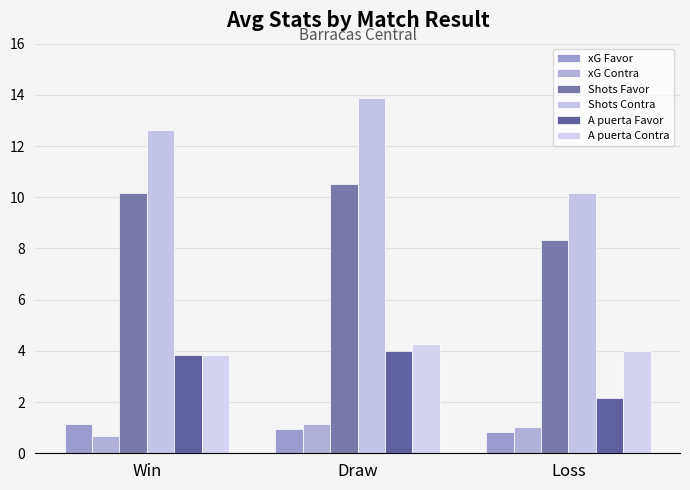

How many bars are there in total?

18